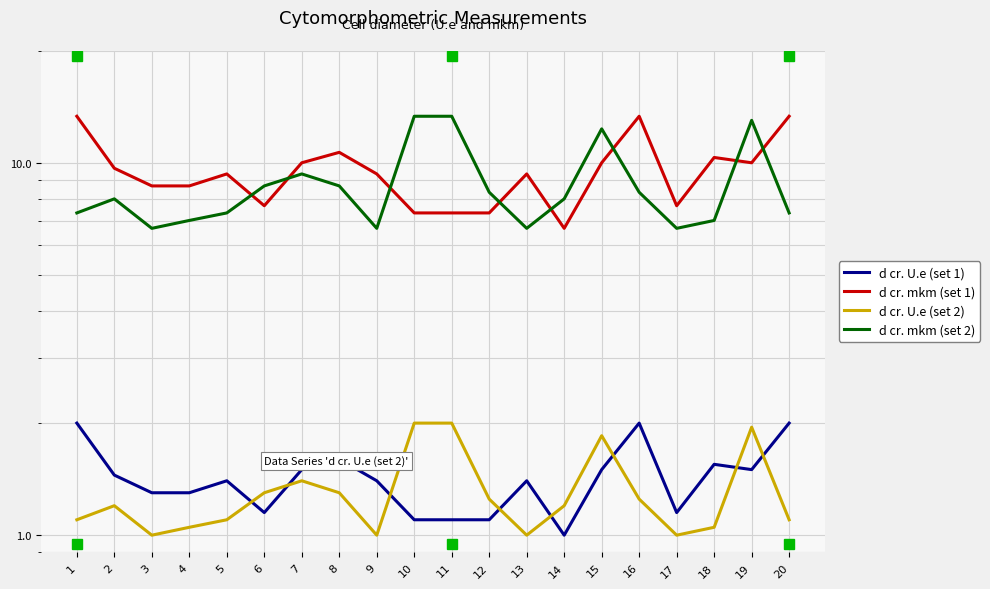

True or false: d cr. U.e (set 1) and d cr. U.e (set 2) intersect in this chart.

True